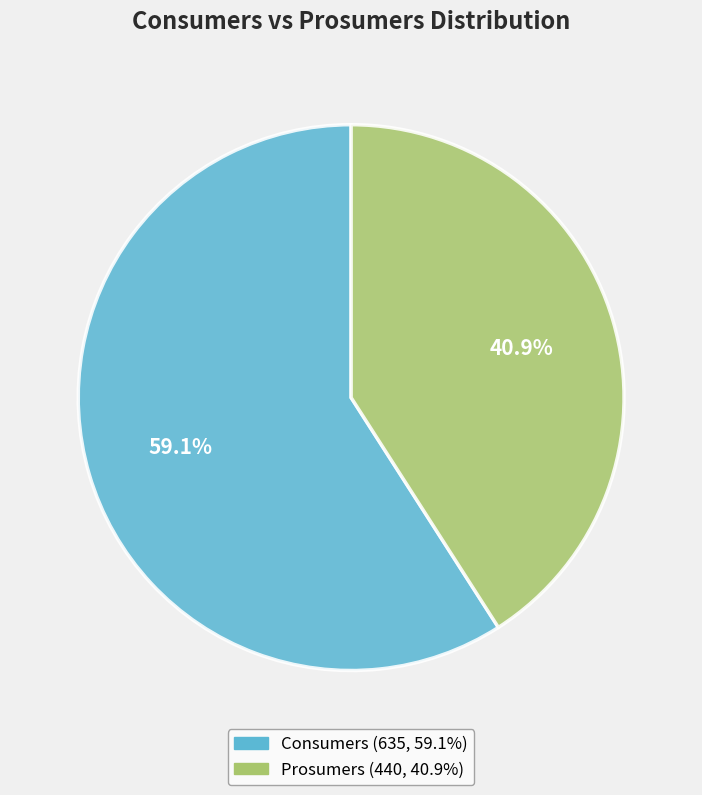

How many segments does this pie chart have?

2